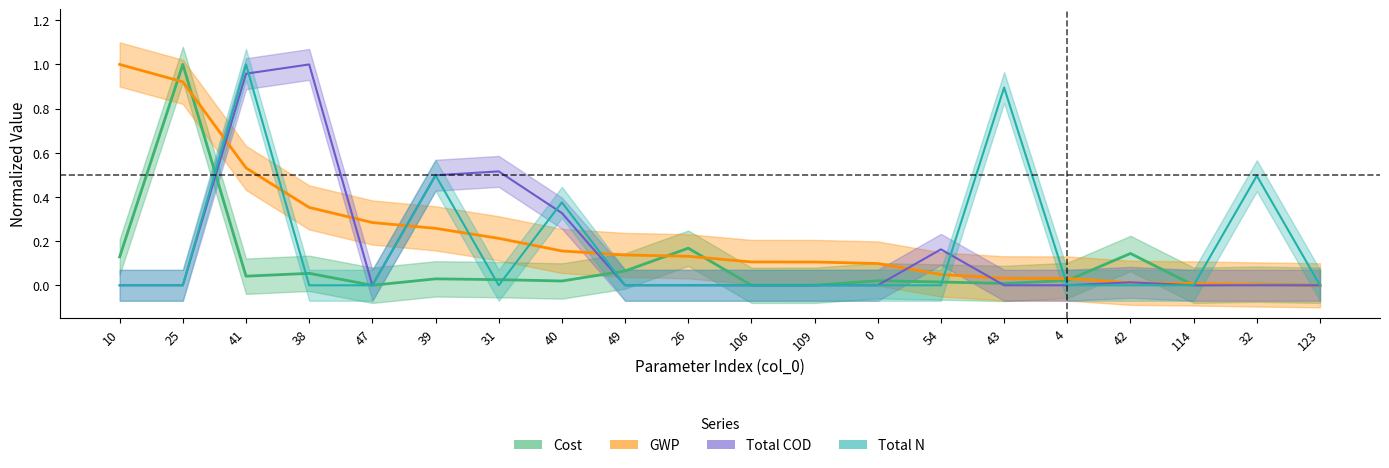

Is it true that GWP equals 0.6 at 123?

False